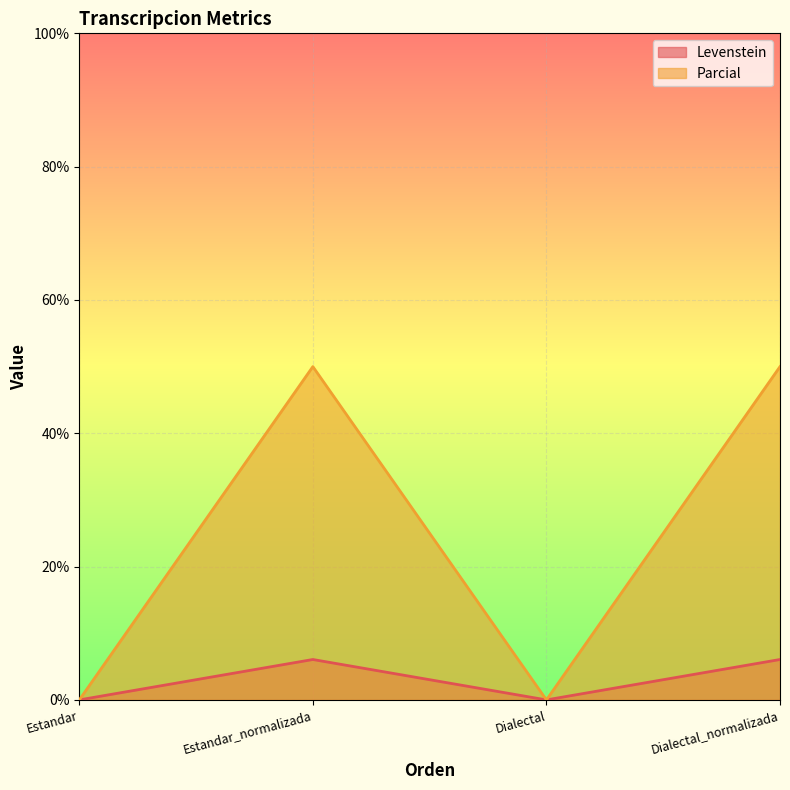

How many Parcial values are between 0 and 50?

4